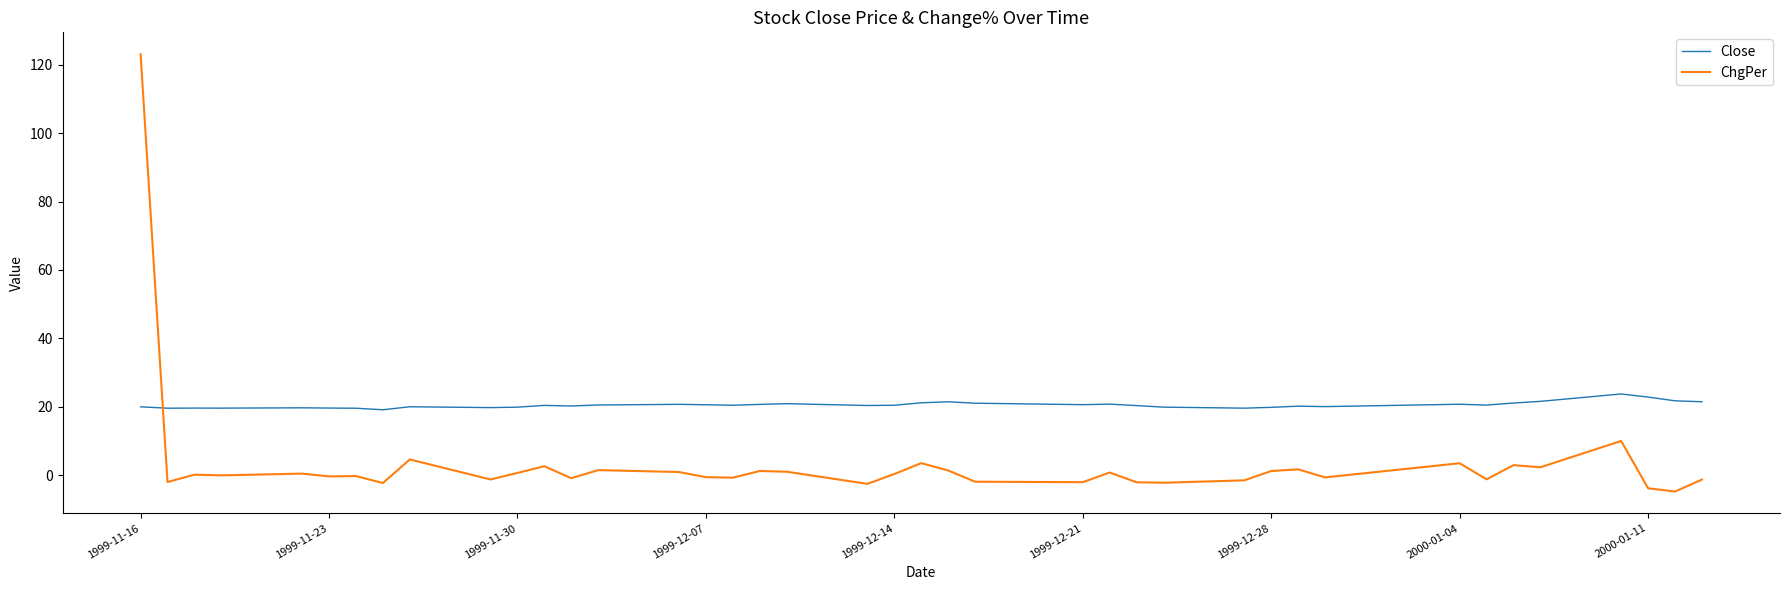

Which series has the largest total across all categories?

Close